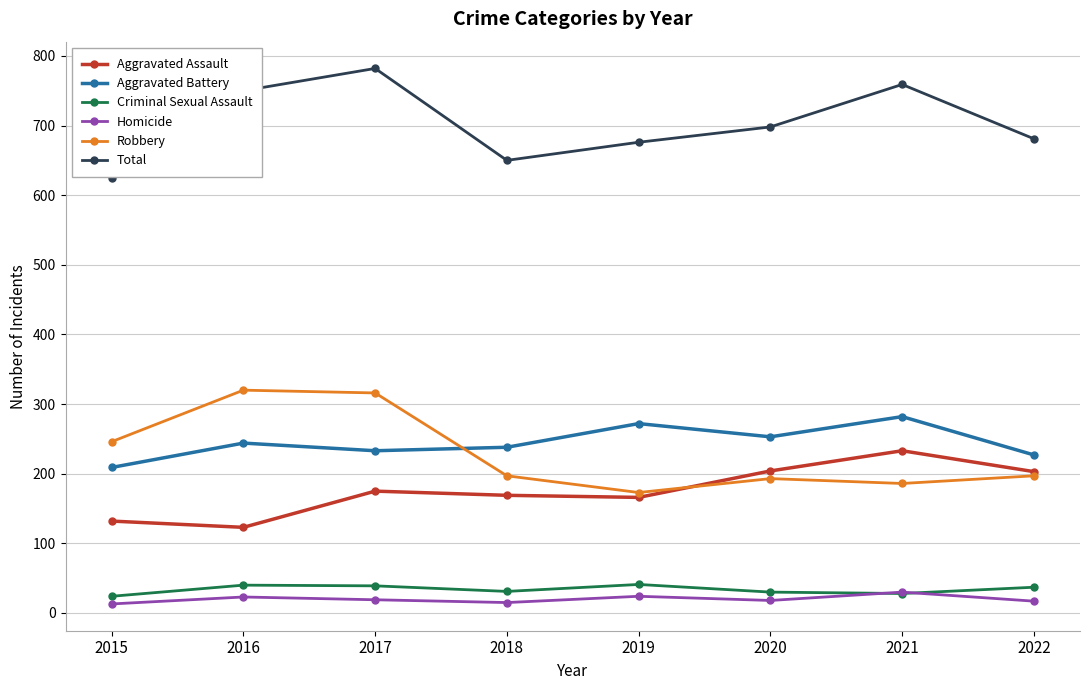

Where does the Robbery series first go above 197?

2015